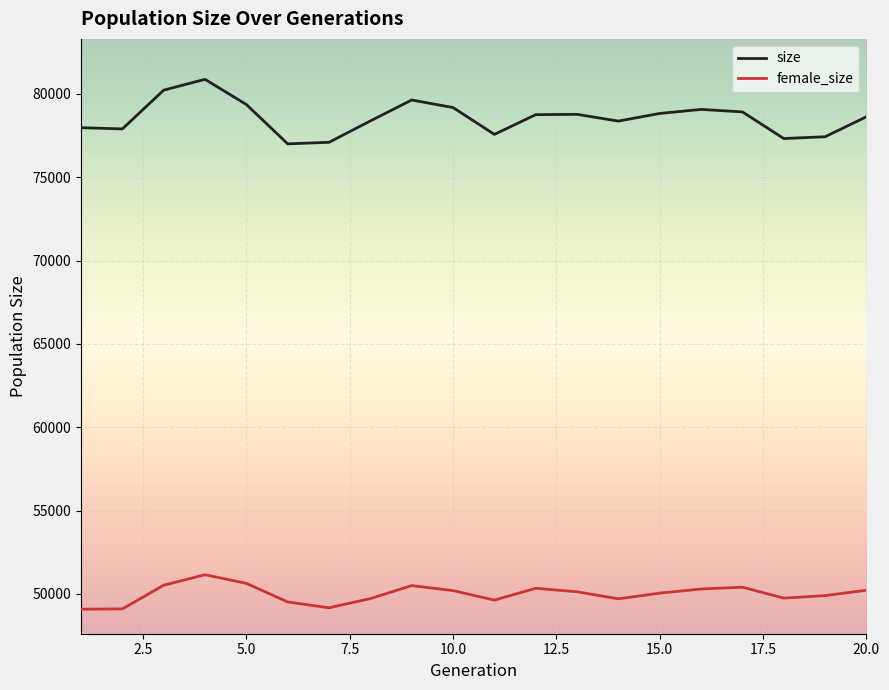

True or false: female_size and size cross at least once.

False